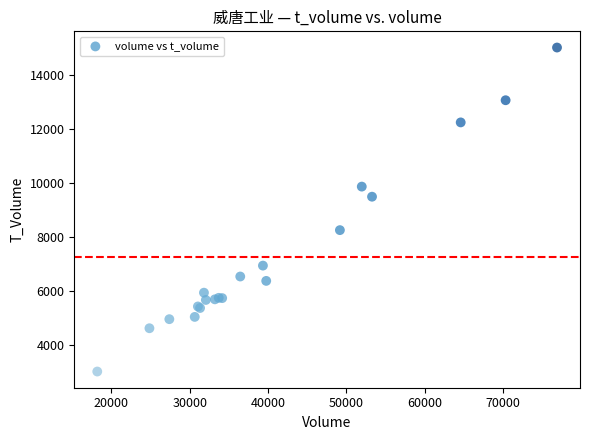

What Y value in the scatter plot is closest to 9029?

9504